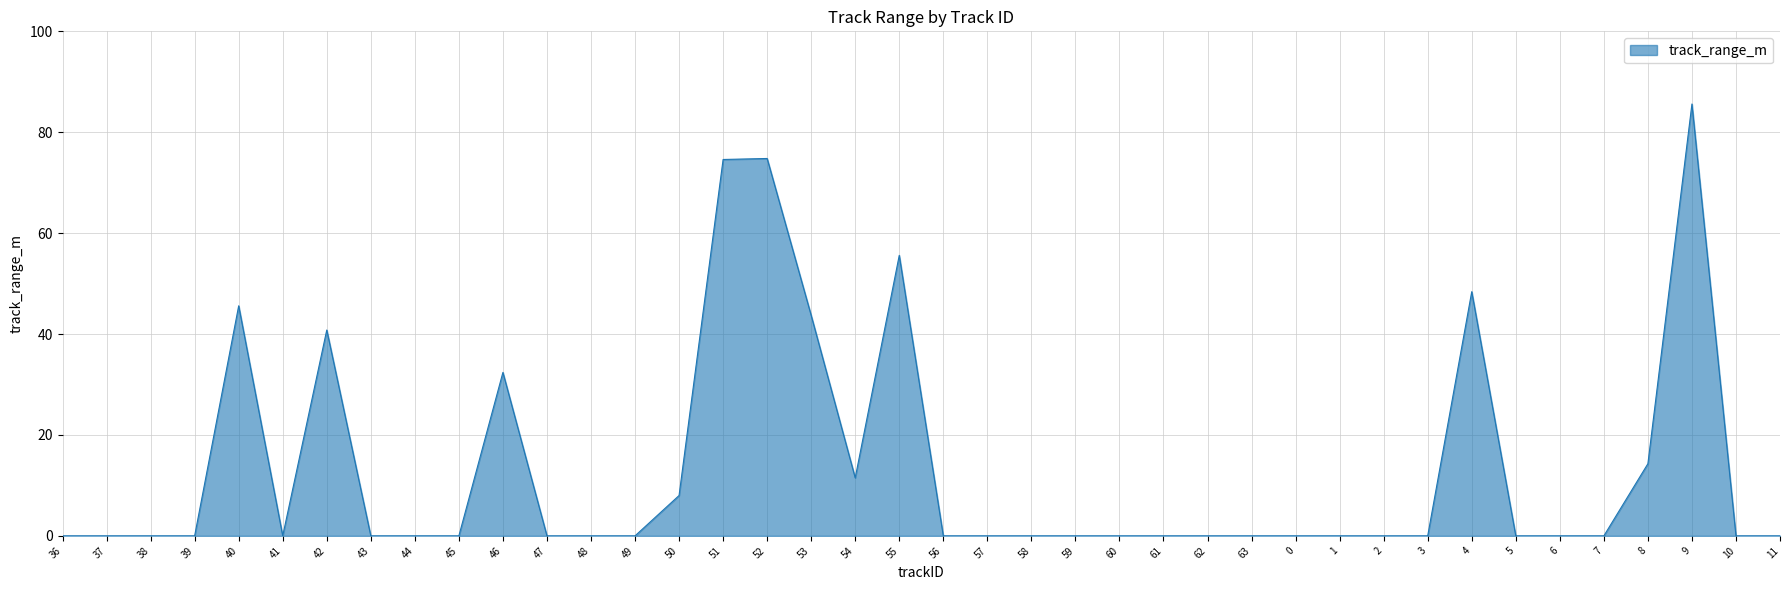

Is it true that the value at 38 is 0.0?

True